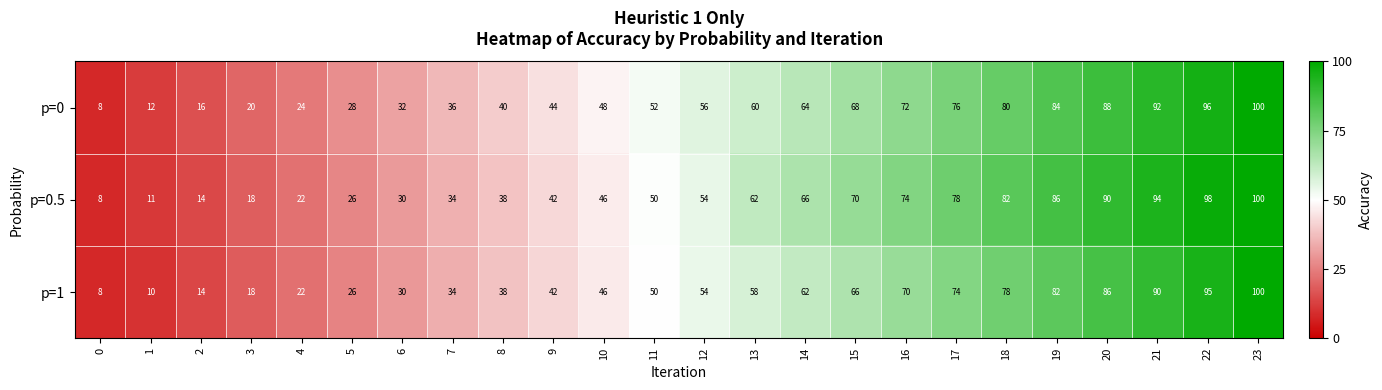

Which series has the largest total across all categories?

p=0